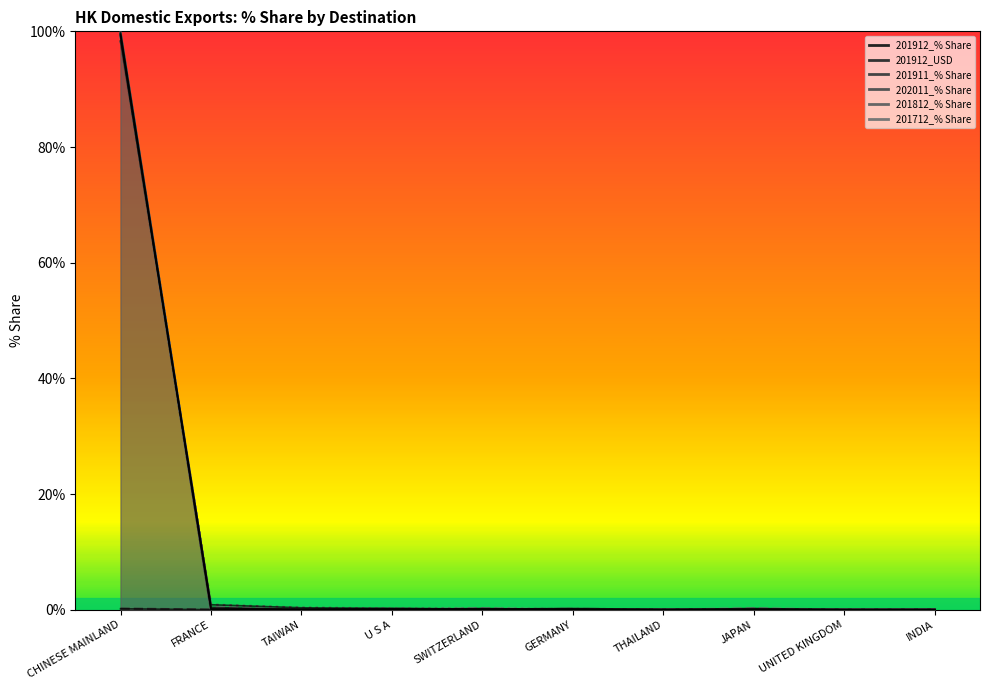

What is the label of the 1st point from the right?

INDIA